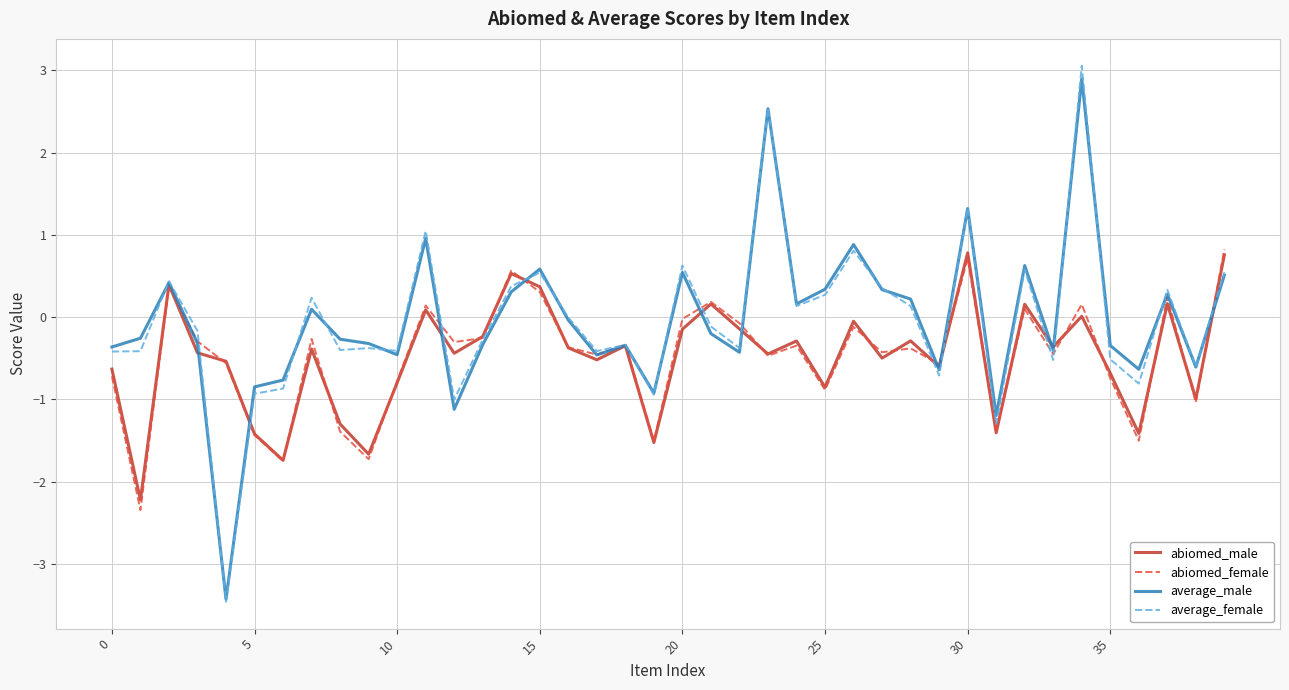

What is the minimum value shown in the chart?

-3.5